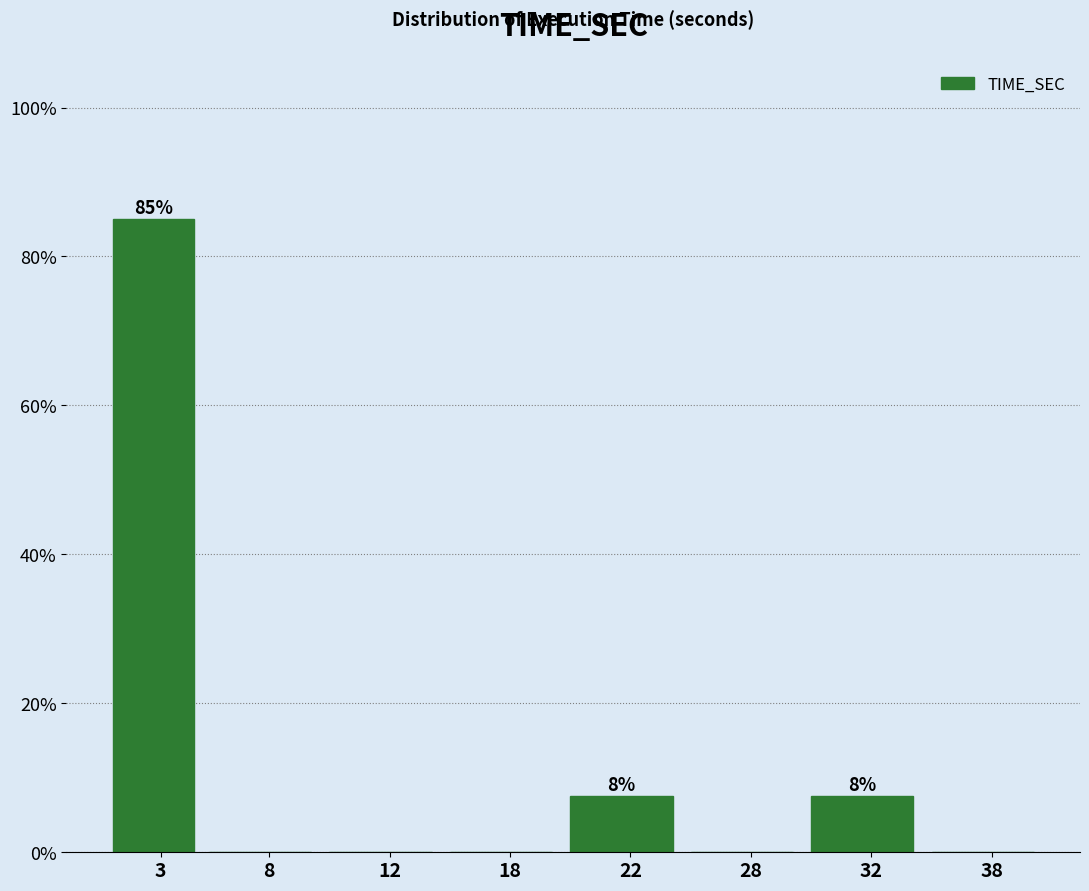

Reading left to right, transcribe all the data shown in this chart.

3=85.0	8=0.0	12=0.0	18=0.0	22=7.5	28=0.0	32=7.5	38=0.0